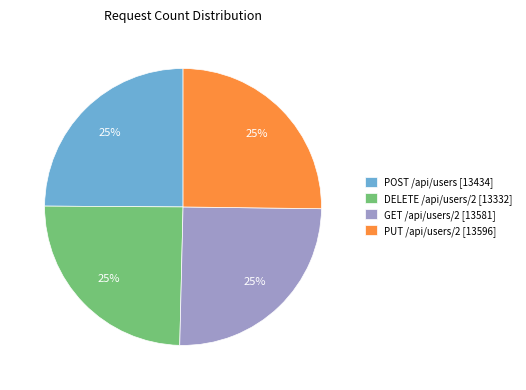

Is it true that POST /api/users [13434] is 32% of the pie?

False